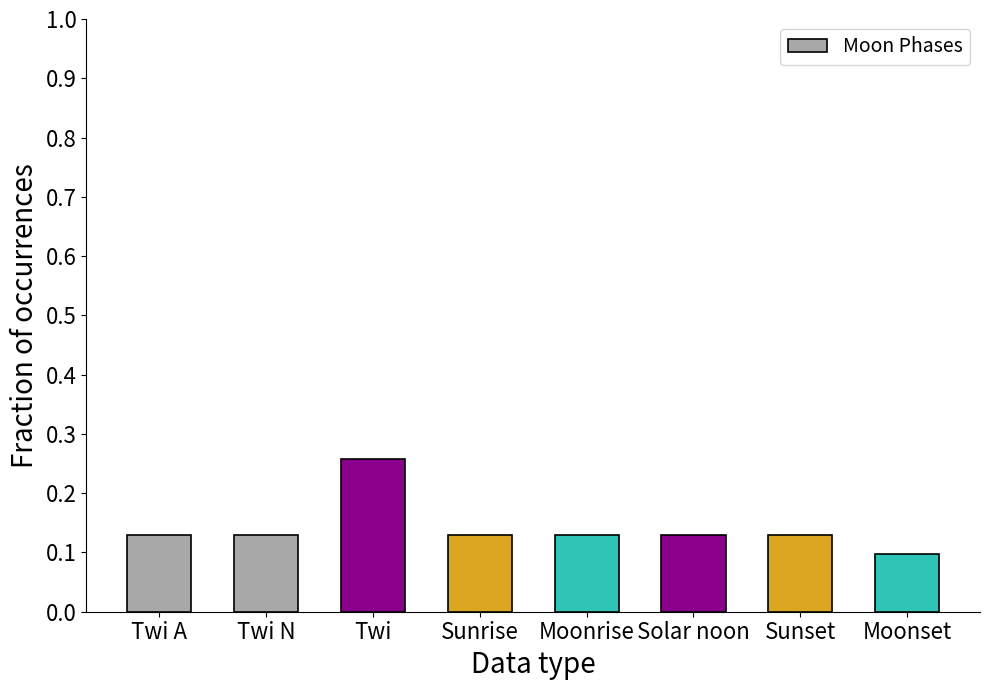

The chart shows a value of 0.2 at Twi A. True or false?

False